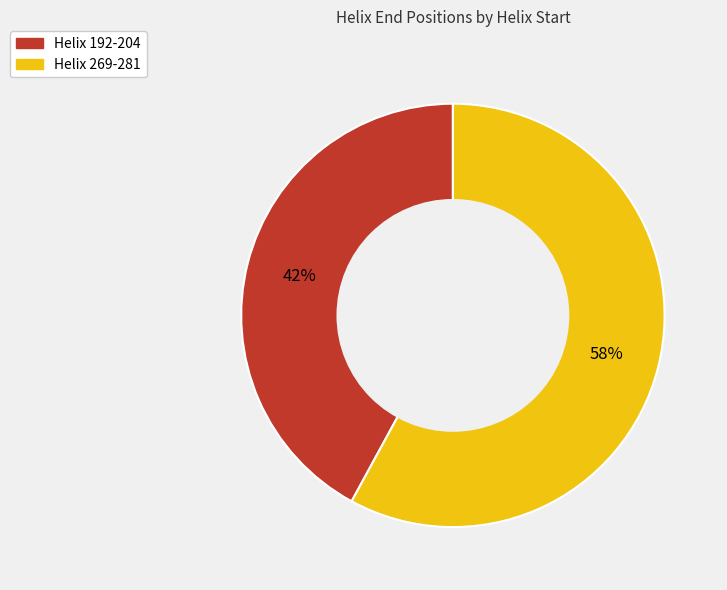

To the nearest percent, what is the average slice percentage?

50%